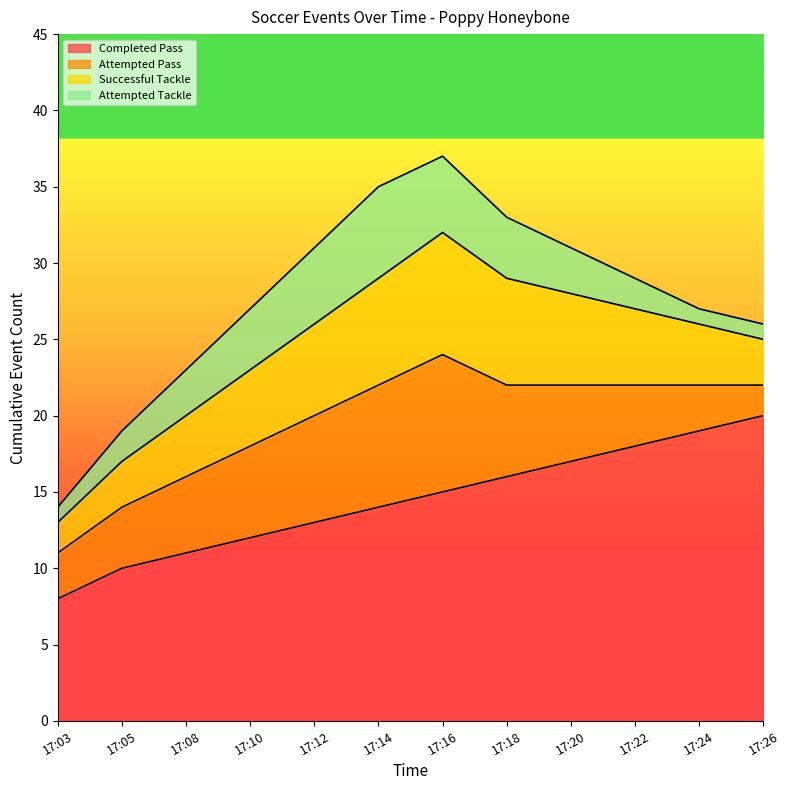

True or false: Successful Tackle has more than 1 interior local peaks.

False